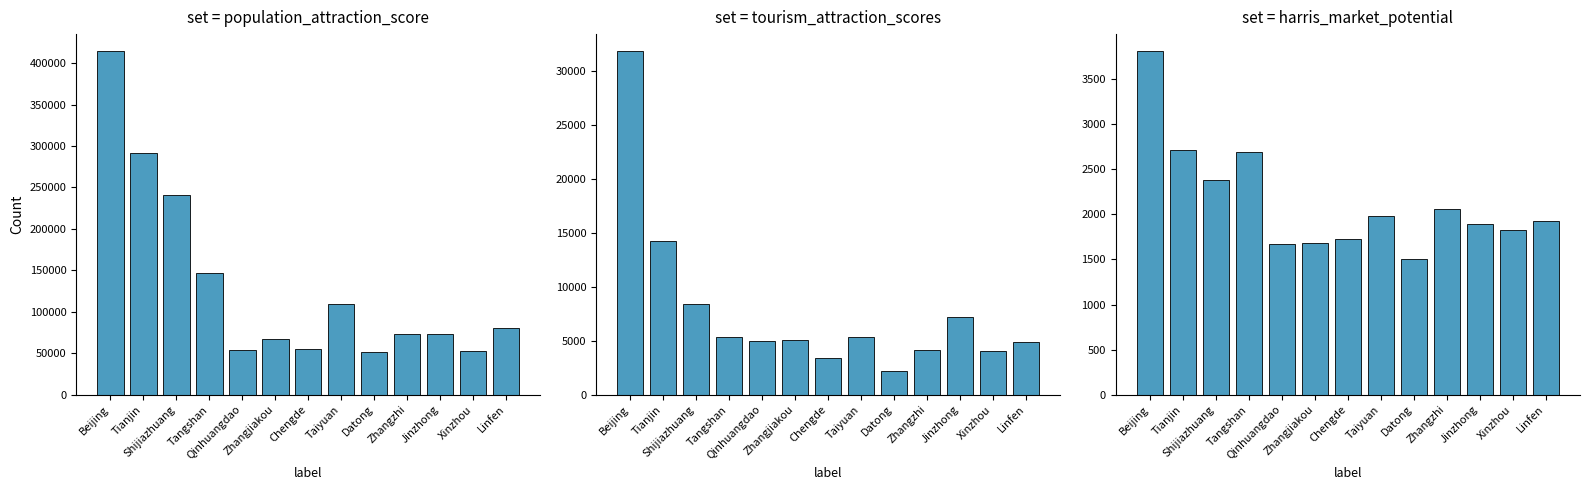

What is the sum of all harris_market_potential values?

27872.0